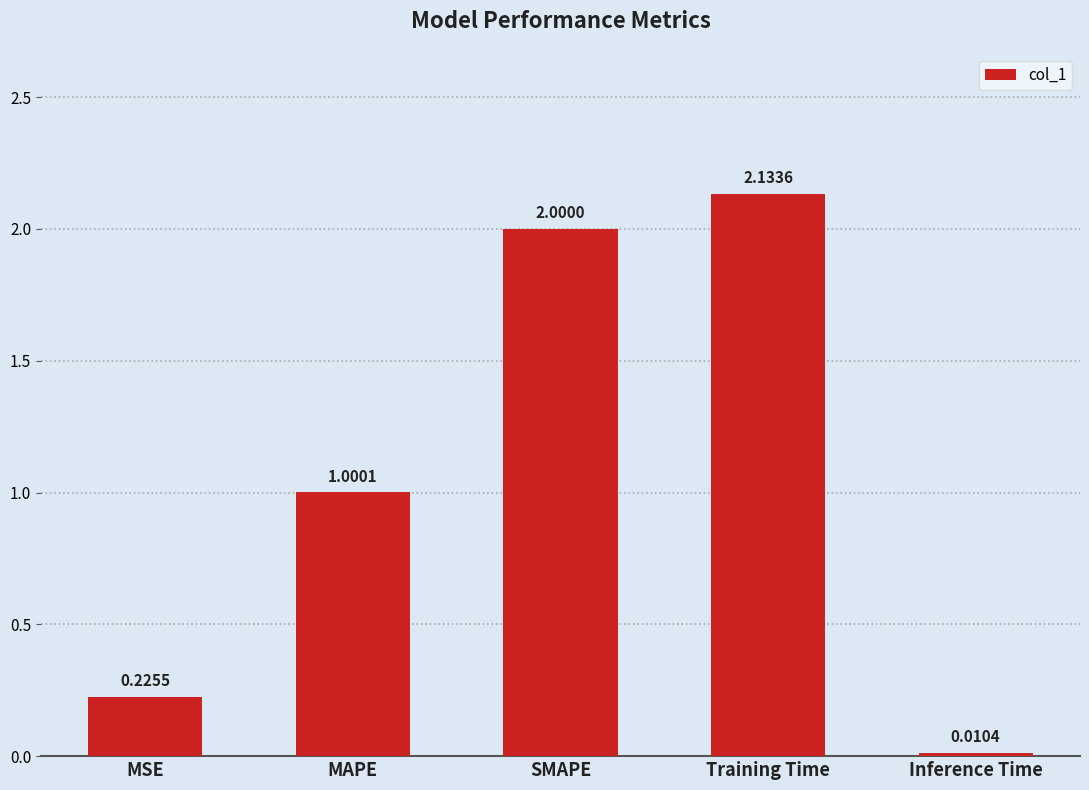

Which category has the lowest value across all series?

Inference Time